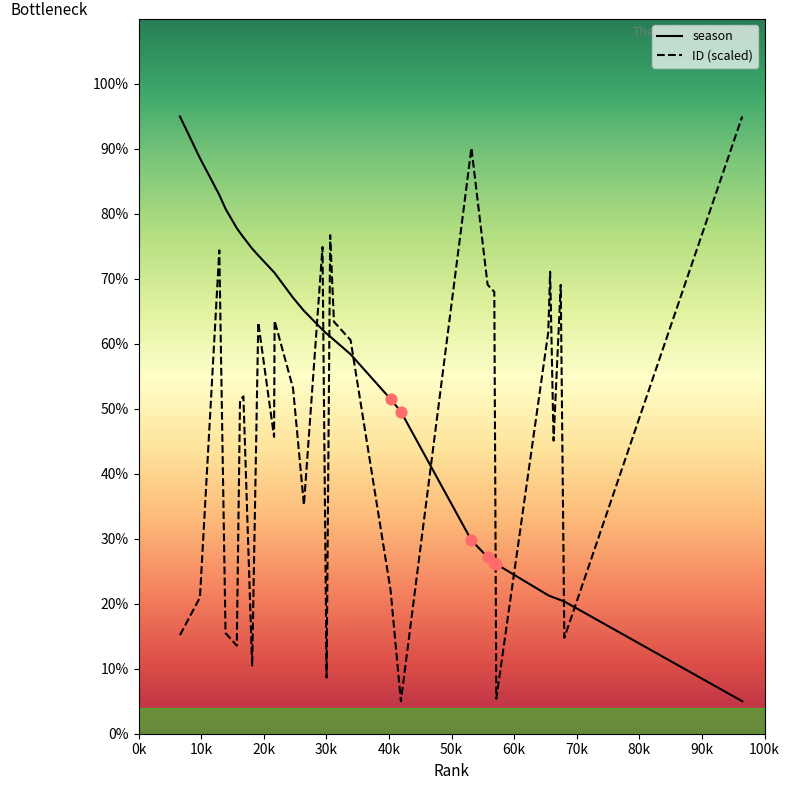

Which series has the largest Y range (max minus min)?

season